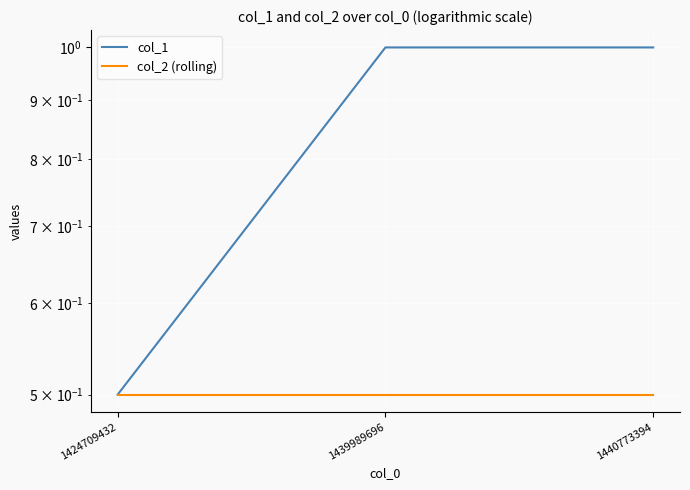

The value of col_1 at 1440773394 is 1.0. True or false?

True